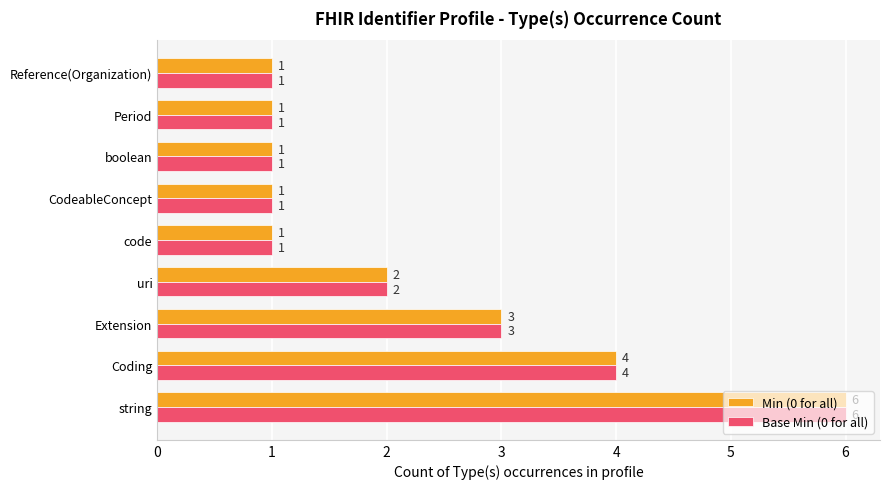

What is the difference between the second highest and second lowest values in the Base Min (0 for all) series?

3